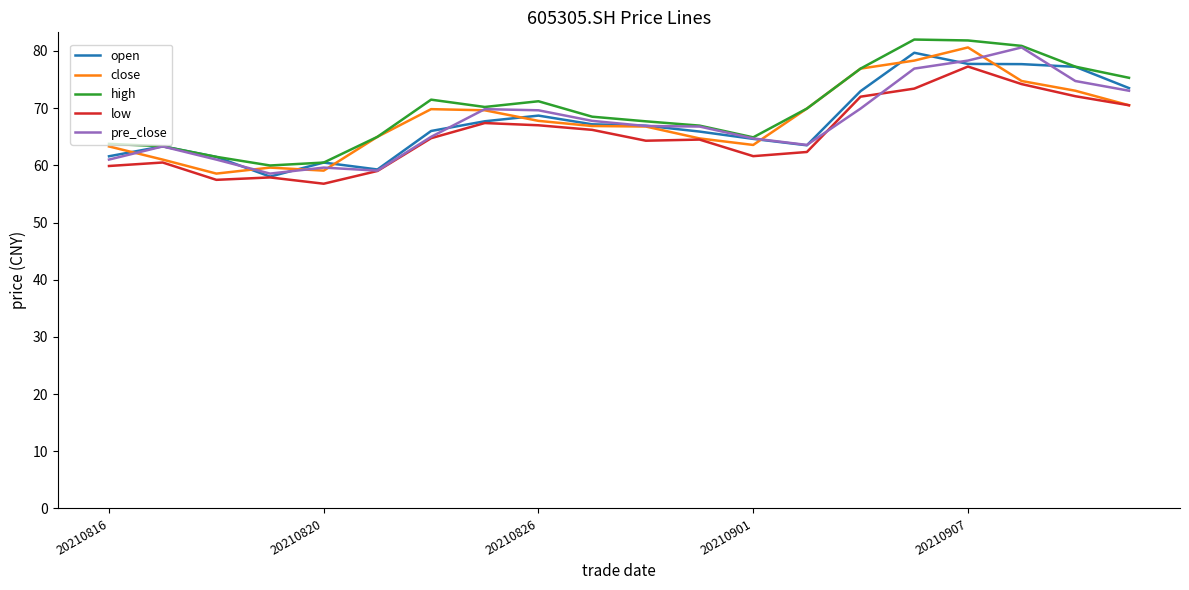

True or false: low and high intersect in this chart.

False